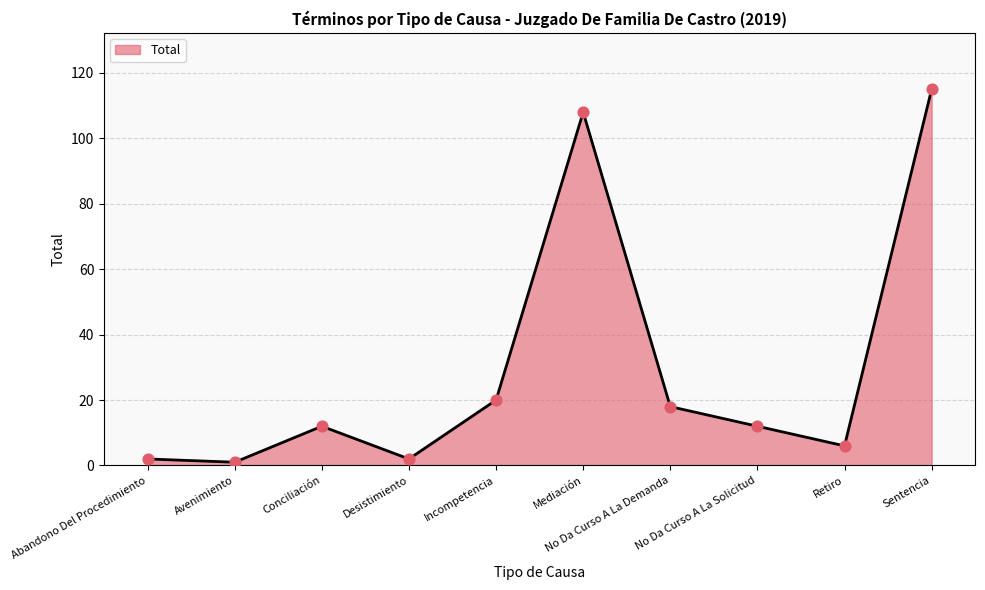

Between Retiro and No Da Curso A La Solicitud, which is larger?

No Da Curso A La Solicitud